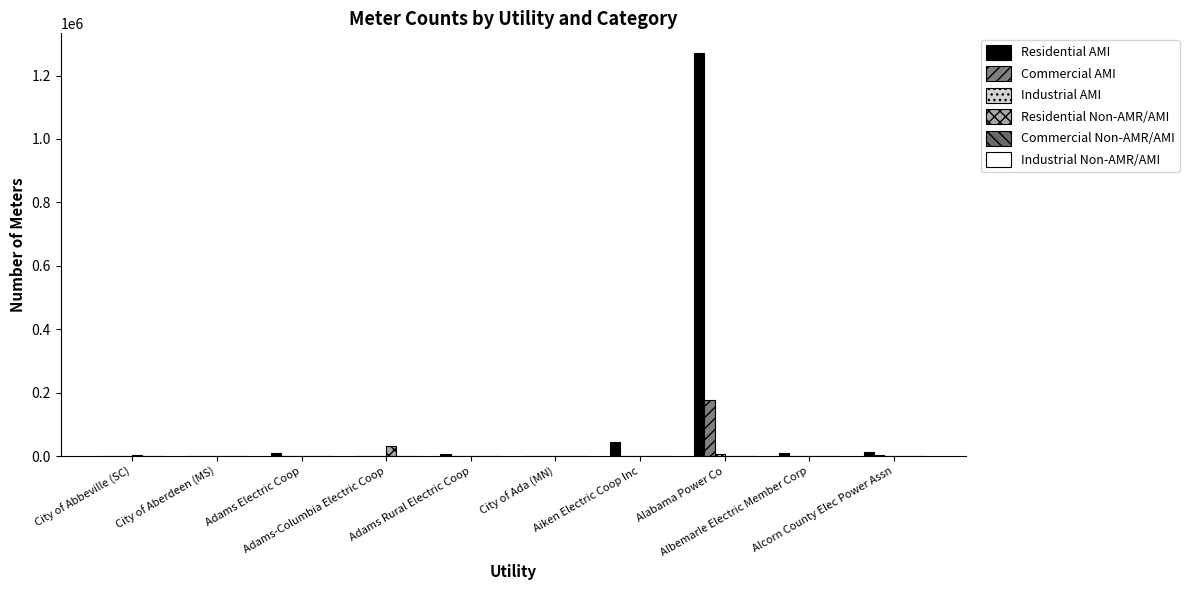

Are the bars grouped side by side (vs. stacked)?

Yes